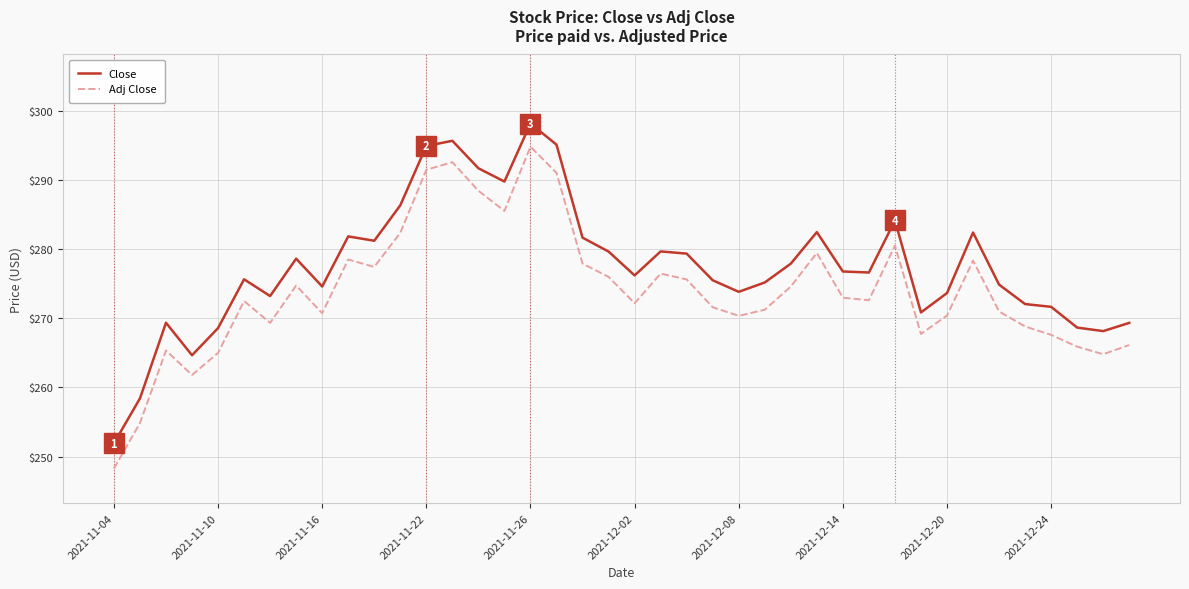

How many lines are shown in the chart?

2